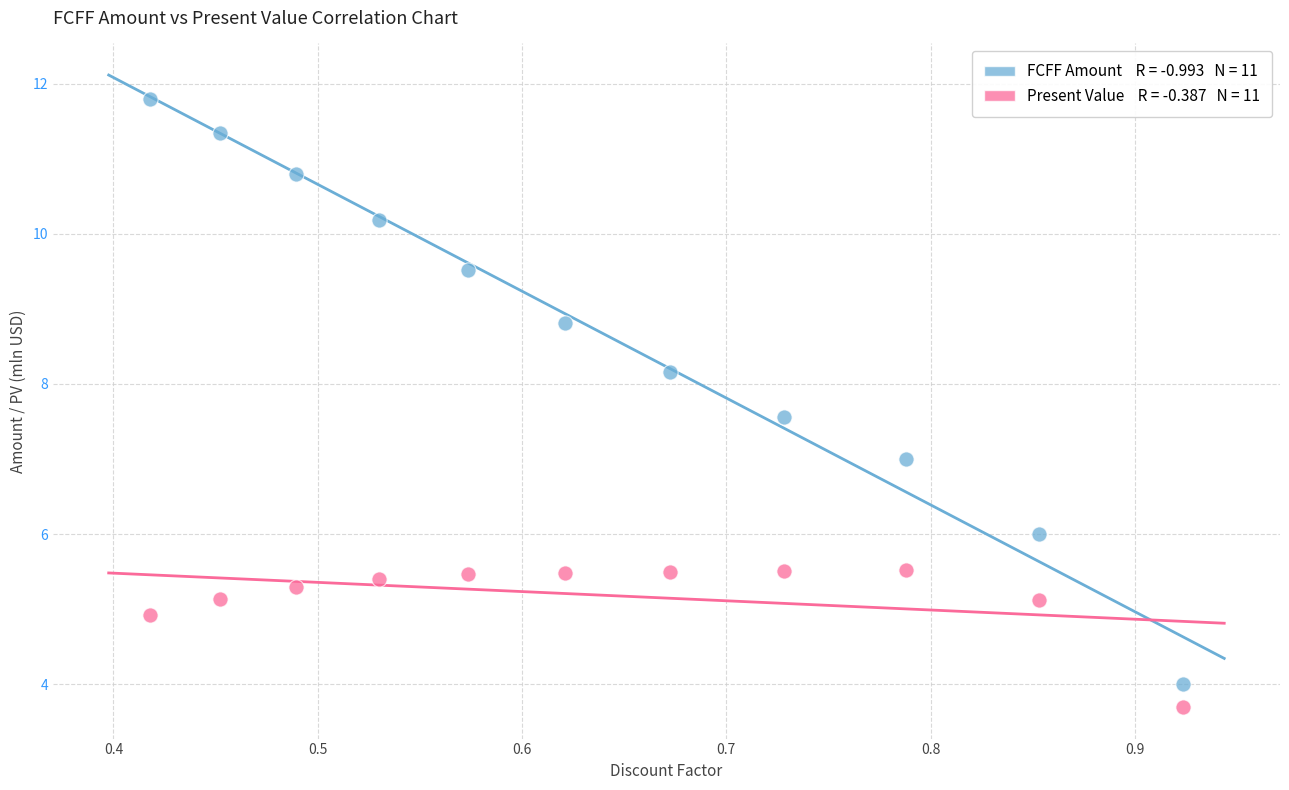

Across all data points, what is the range of Y values (max minus min)?

8.1